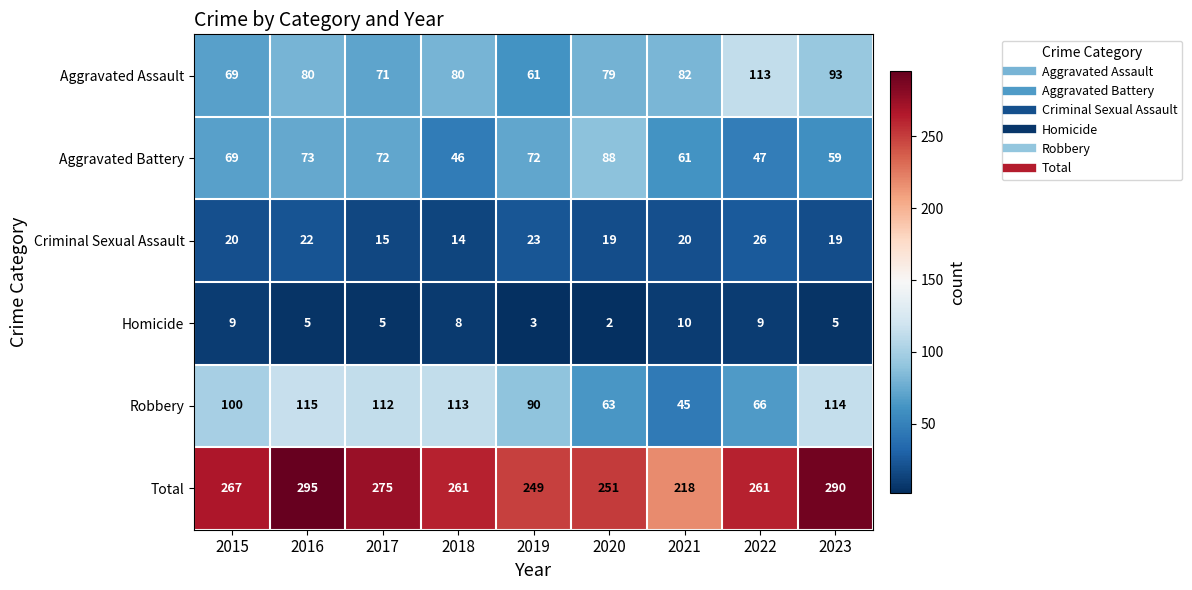

How many distinct data groups are displayed?

6